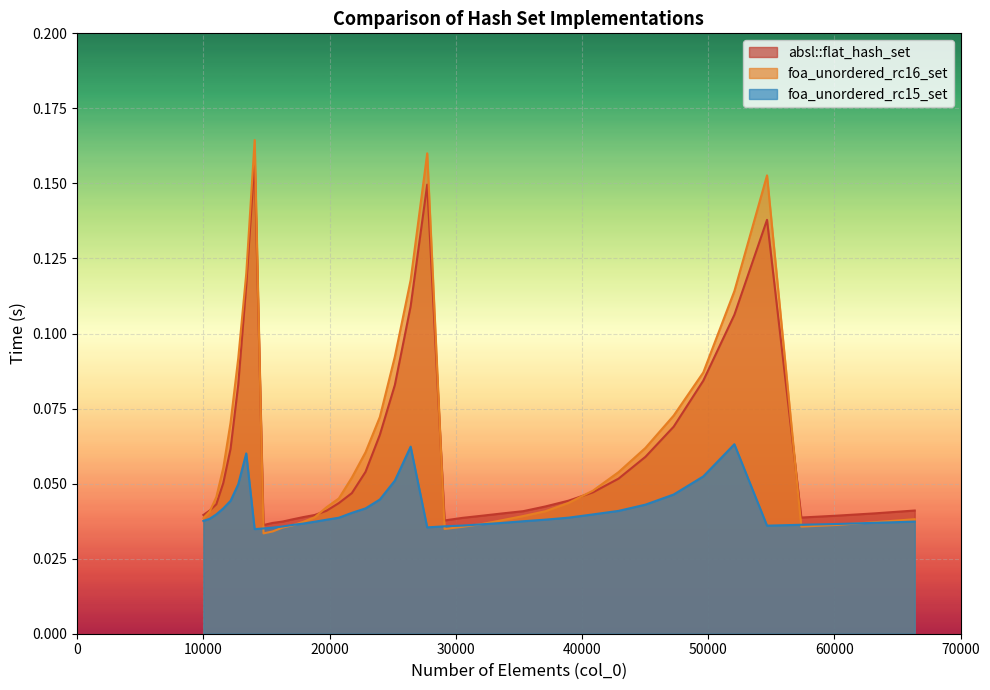

How many intersections are there between foa_unordered_rc15_set and foa_unordered_rc16_set?

6